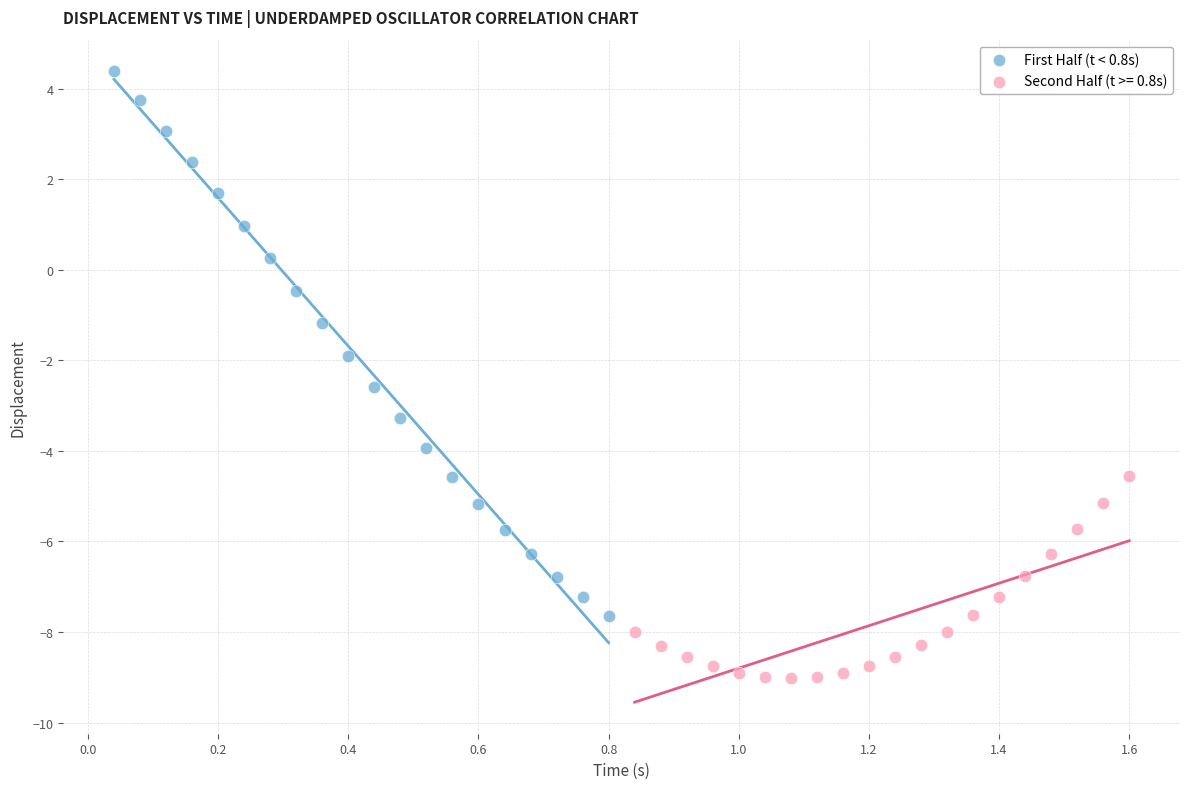

Which series reaches the maximum Y coordinate?

First Half (t < 0.8s)